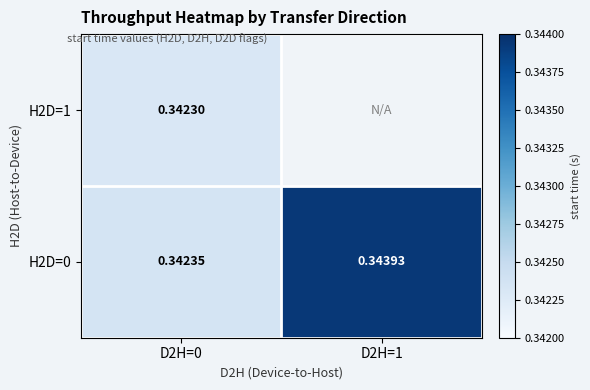

Rank the series by their average value, from highest to lowest.

H2D=1, H2D=0